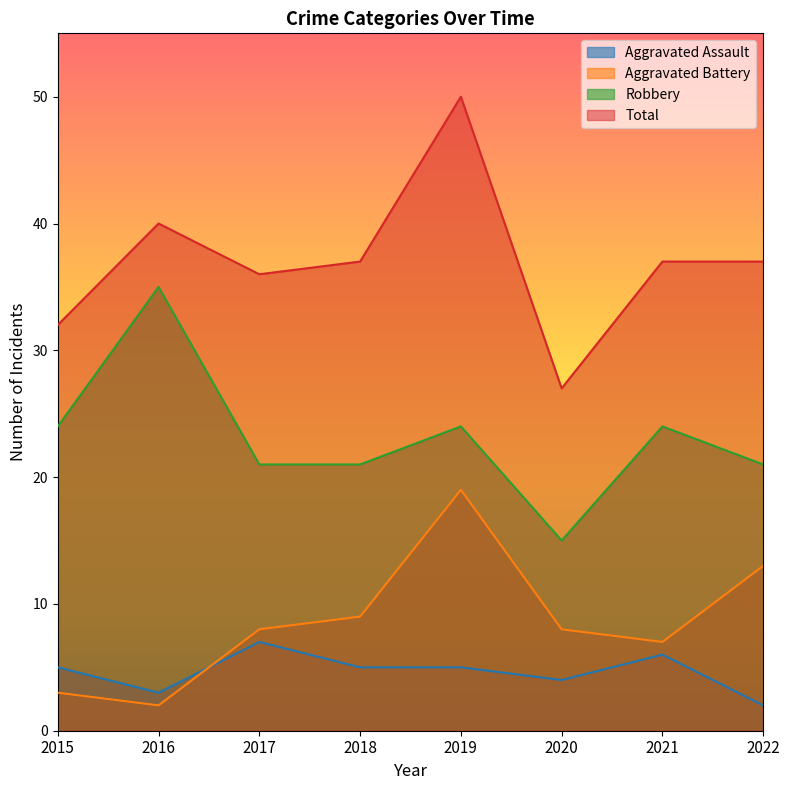

Does the chart have visible grid lines?

No